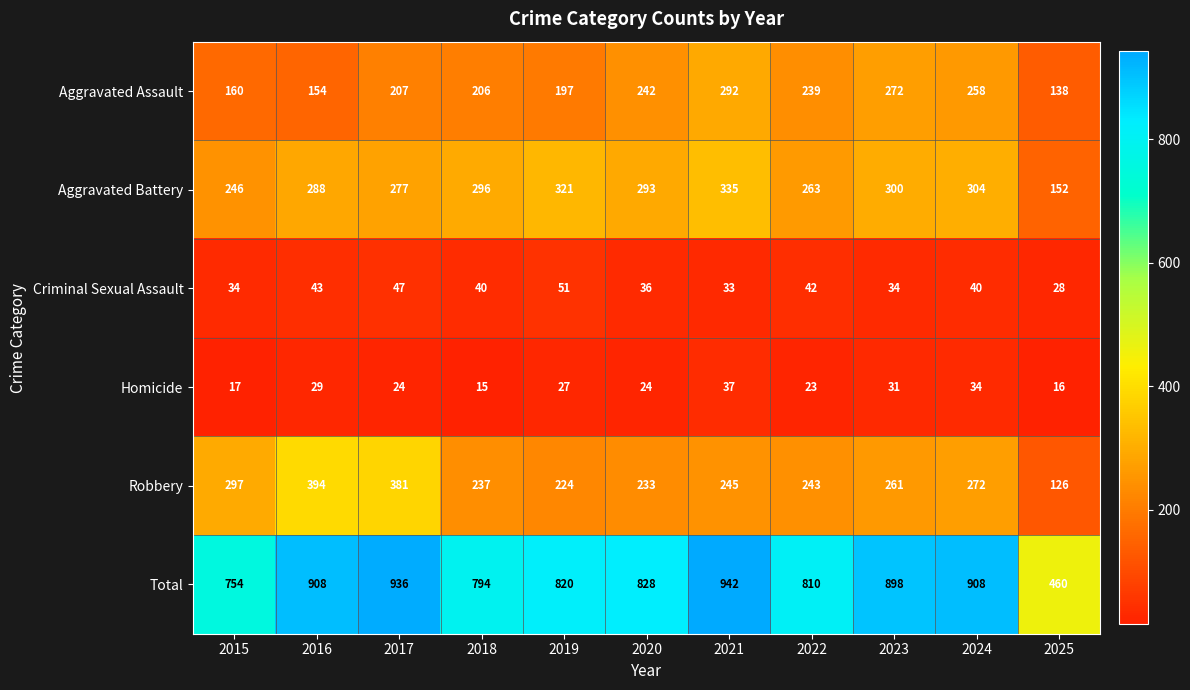

Which series has the largest total across all categories?

Total